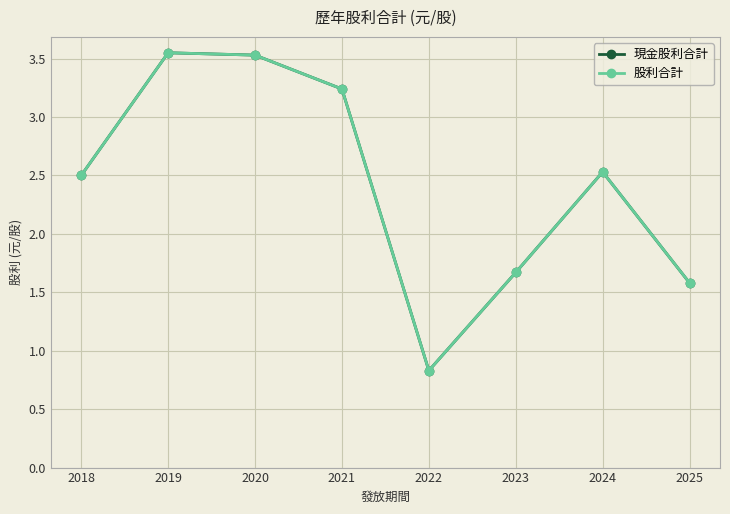

At which label does 股利合計 first exceed 2?

2018